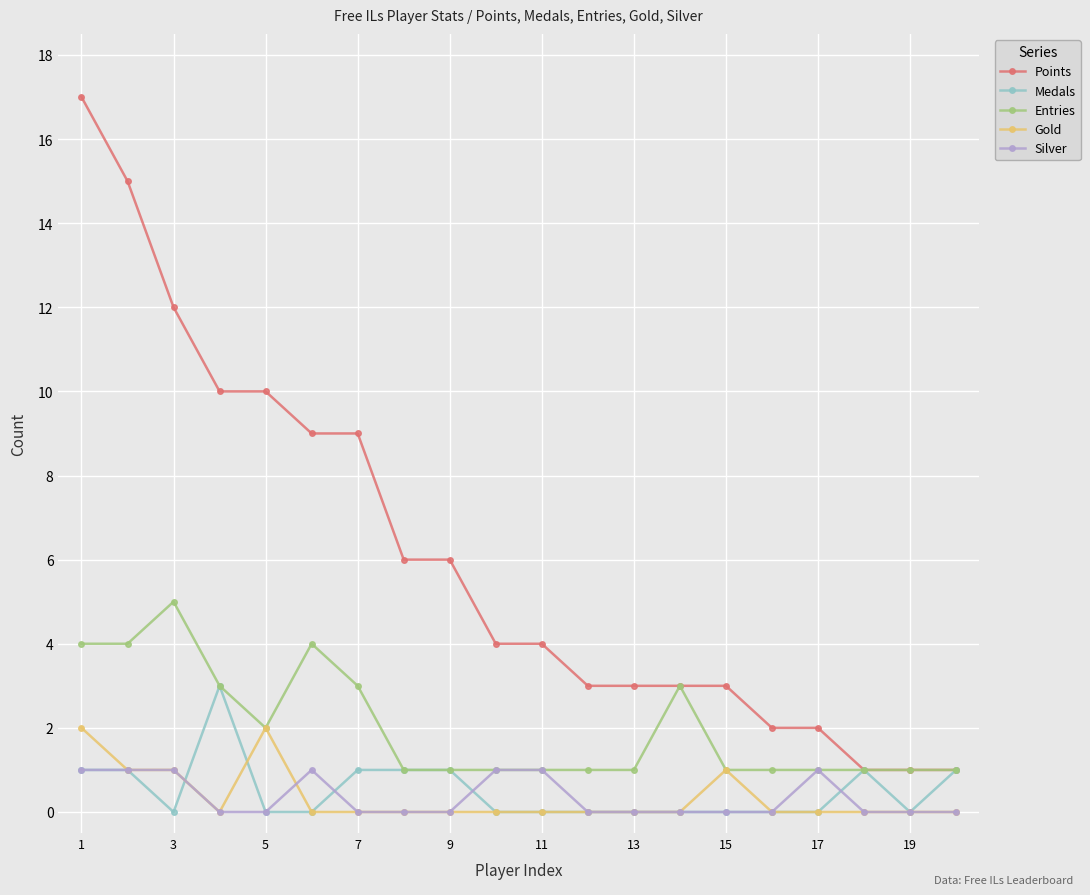

True or false: Gold and Points intersect in this chart.

False